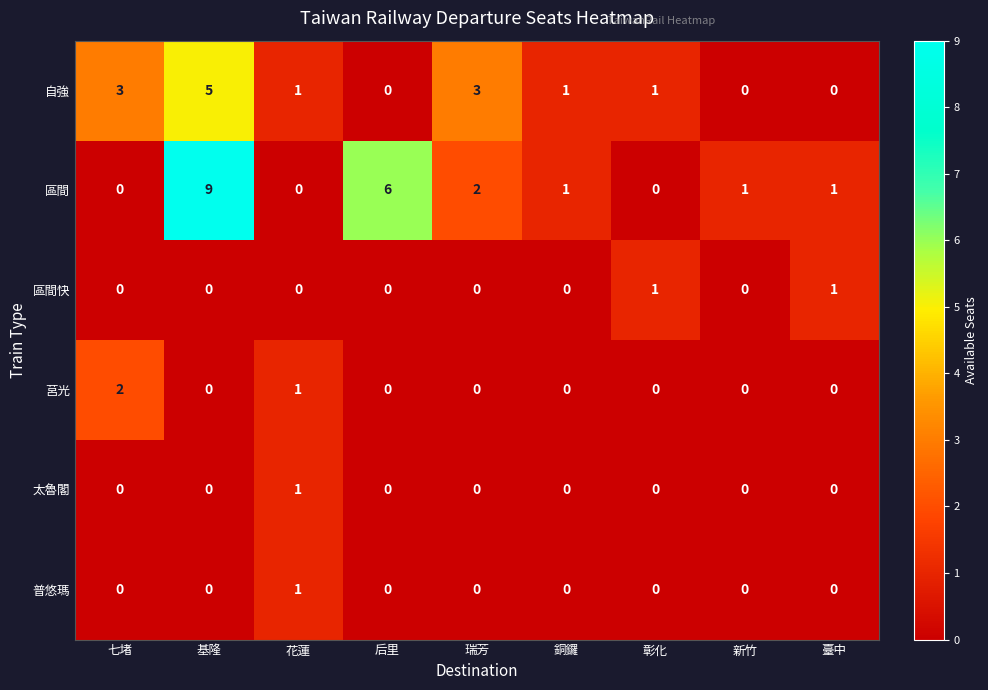

Which series has the widest spread of values?

區間